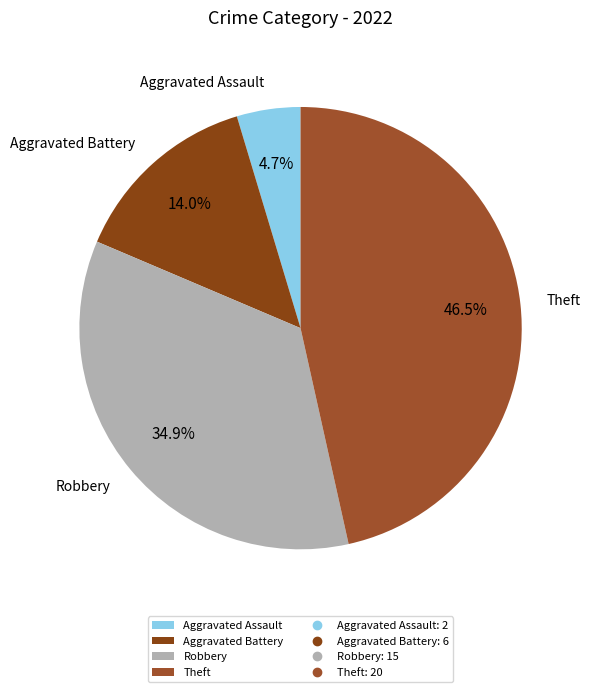

Does any single category account for the majority?

No